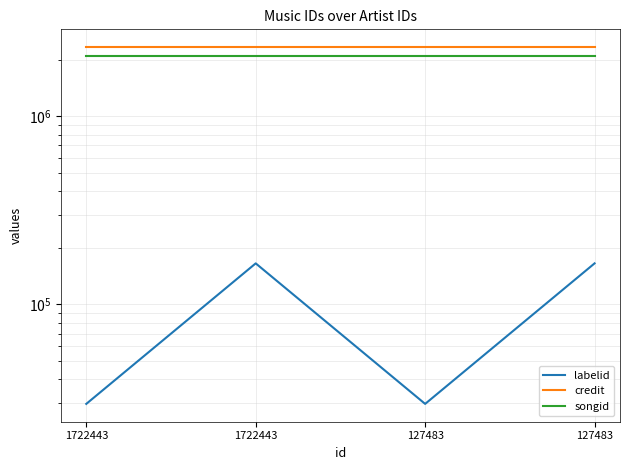

Which series changed the most between 1722443 and 127483?

labelid